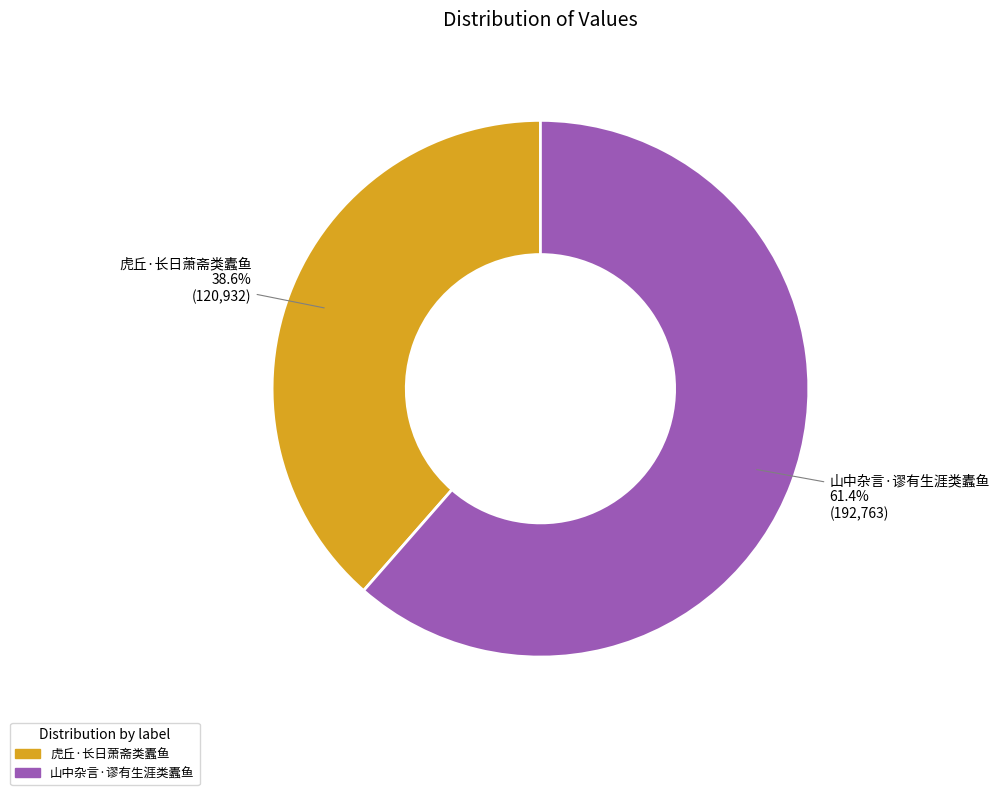

How many segments does this pie chart have?

2